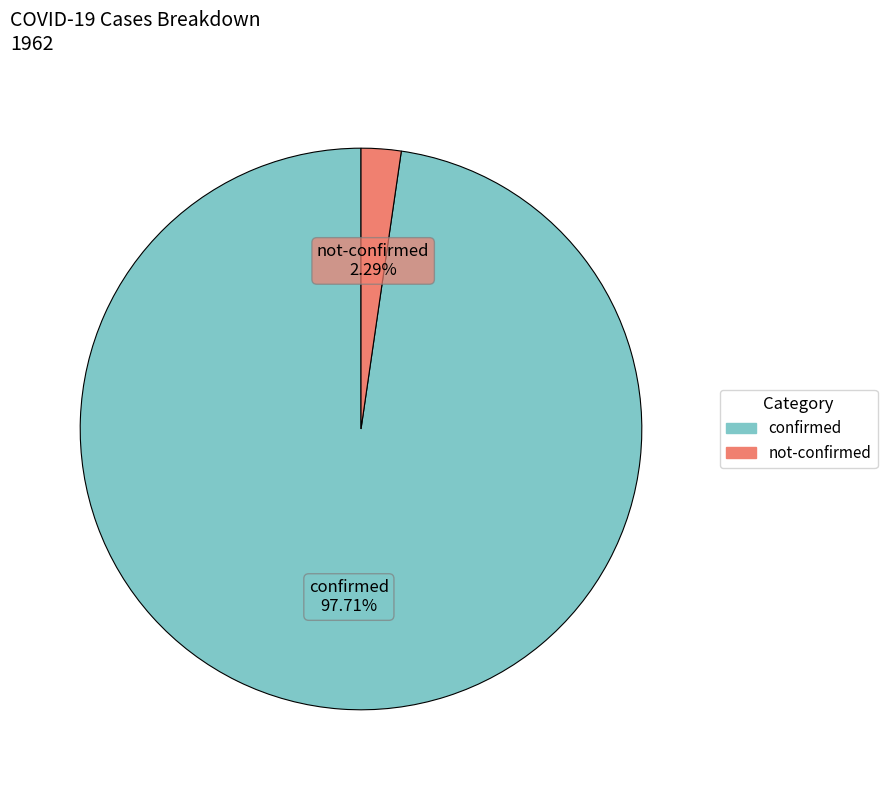

Between not-confirmed and confirmed, which is larger?

confirmed